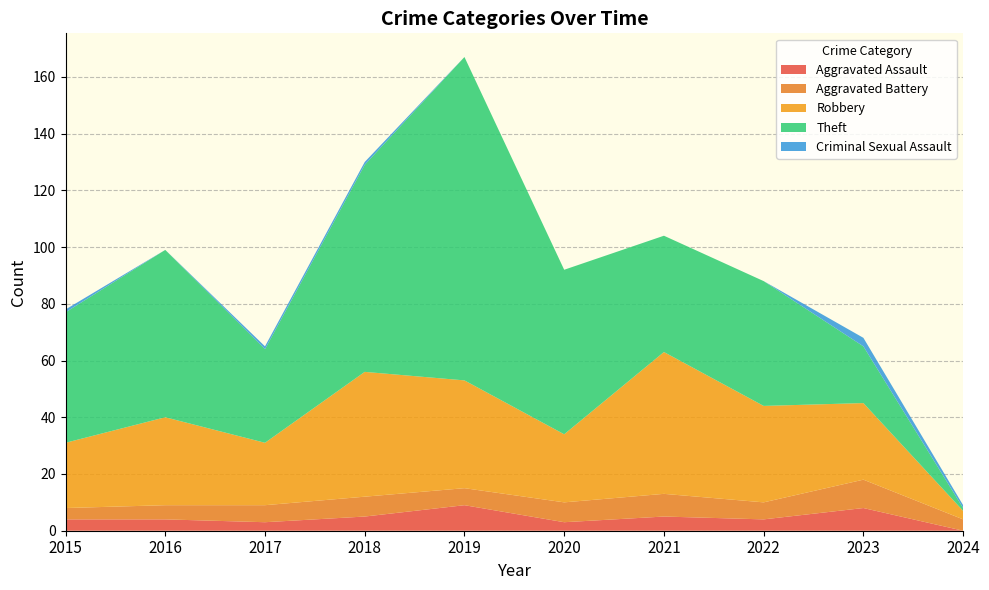

Reading left to right, list all the values displayed in this chart.

Aggravated Assault: 4	4	3	5	9	3	5	4	8	0
Aggravated Battery: 4	5	6	7	6	7	8	6	10	4
Robbery: 23	31	22	44	38	24	50	34	27	3
Theft: 46	59	33	73	114	58	41	44	20	1
Criminal Sexual Assault: 1	0	1	1	0	0	0	0	3	1